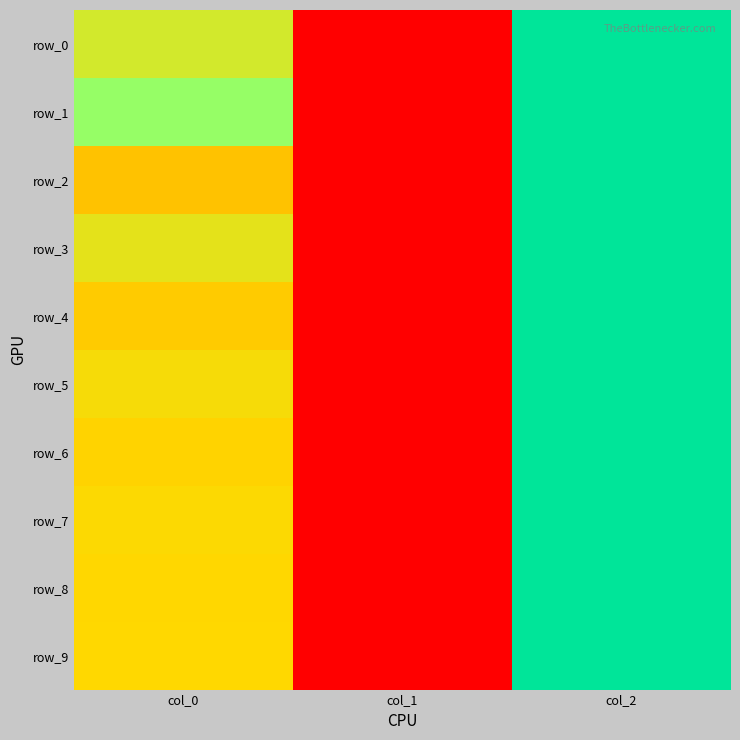

Where does the row_4 series first go above 0?

col_2